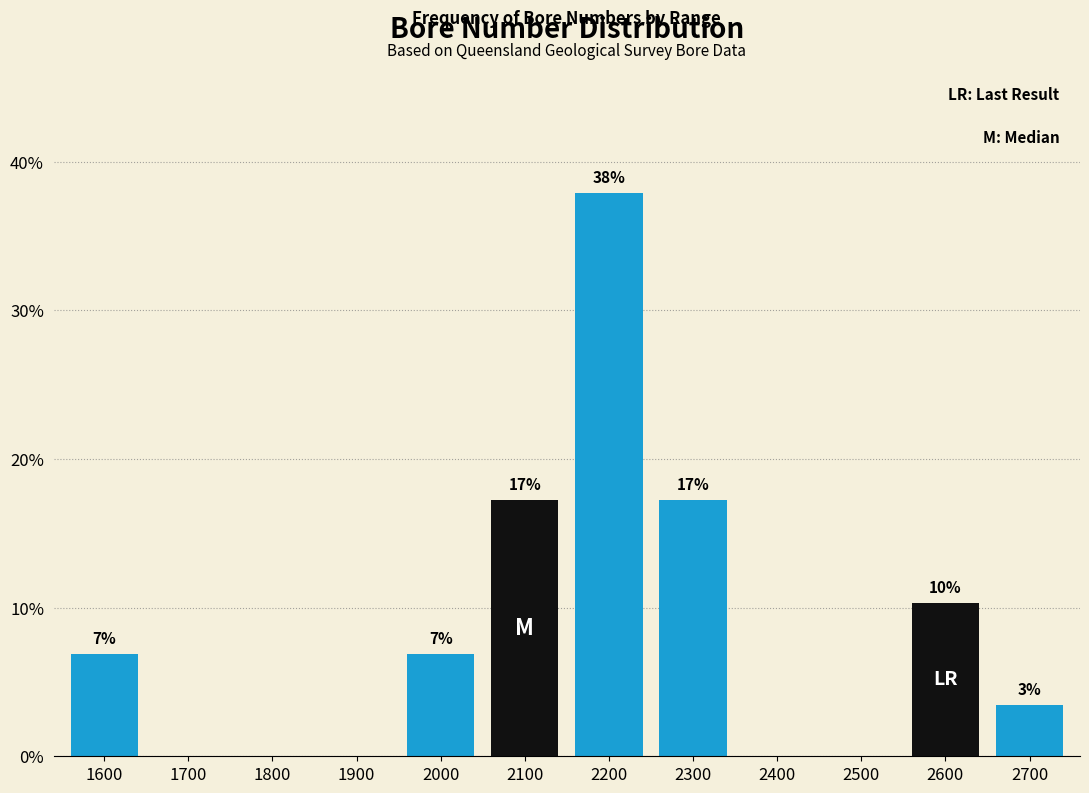

Are the bars horizontal?

No